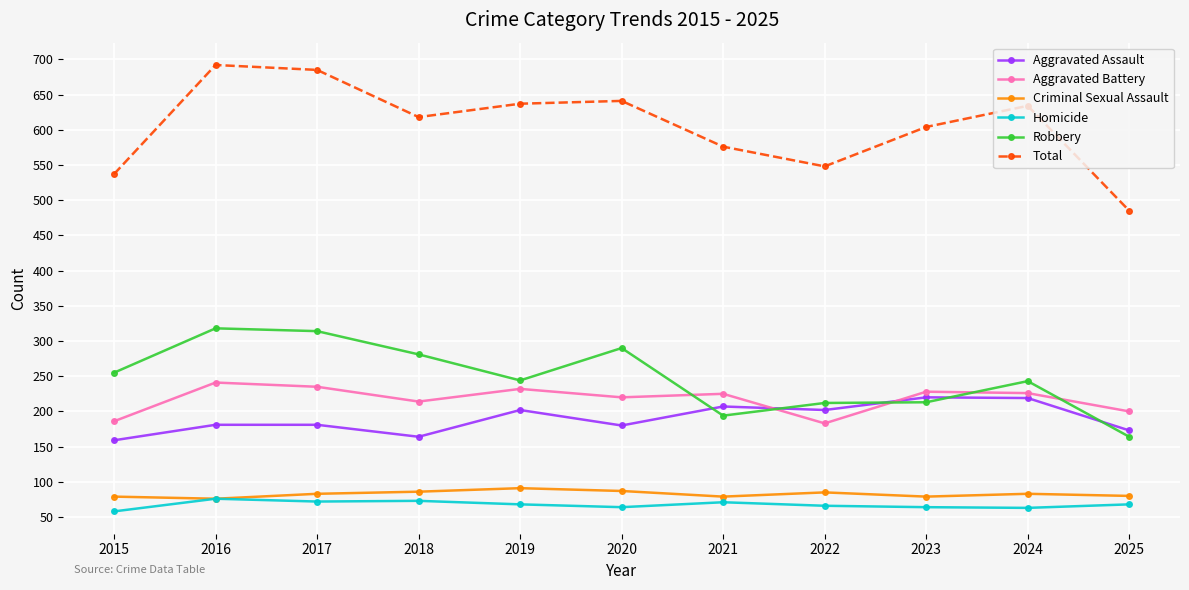

True or false: Criminal Sexual Assault and Total cross at least once.

False